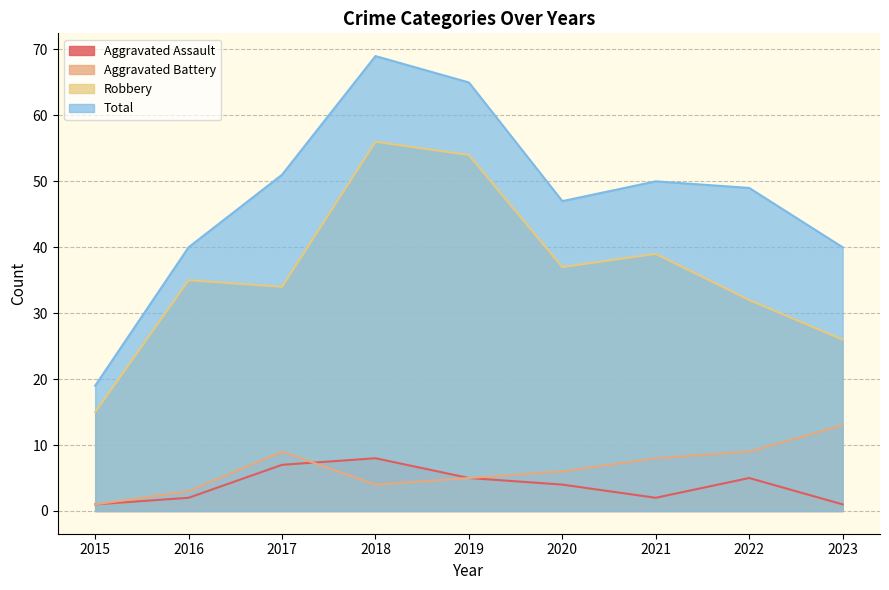

What are all the series names shown in the legend?

Aggravated Assault, Aggravated Battery, Robbery, Total